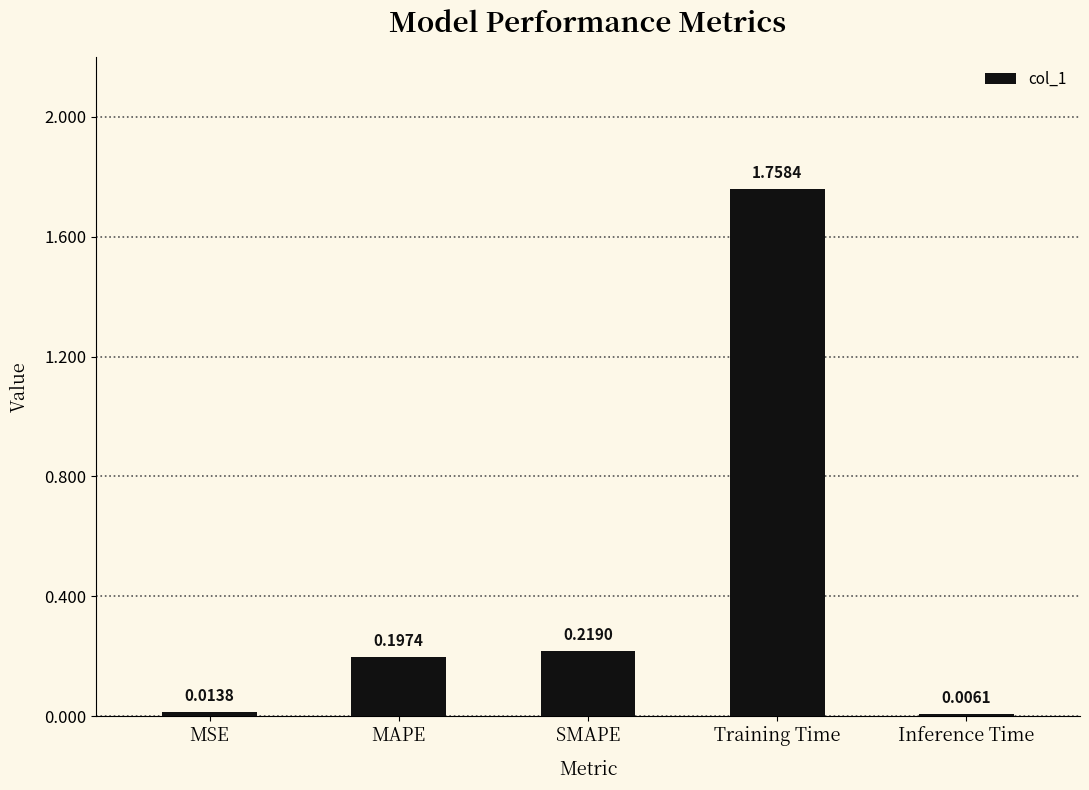

Between SMAPE and Training Time, which is larger?

Training Time